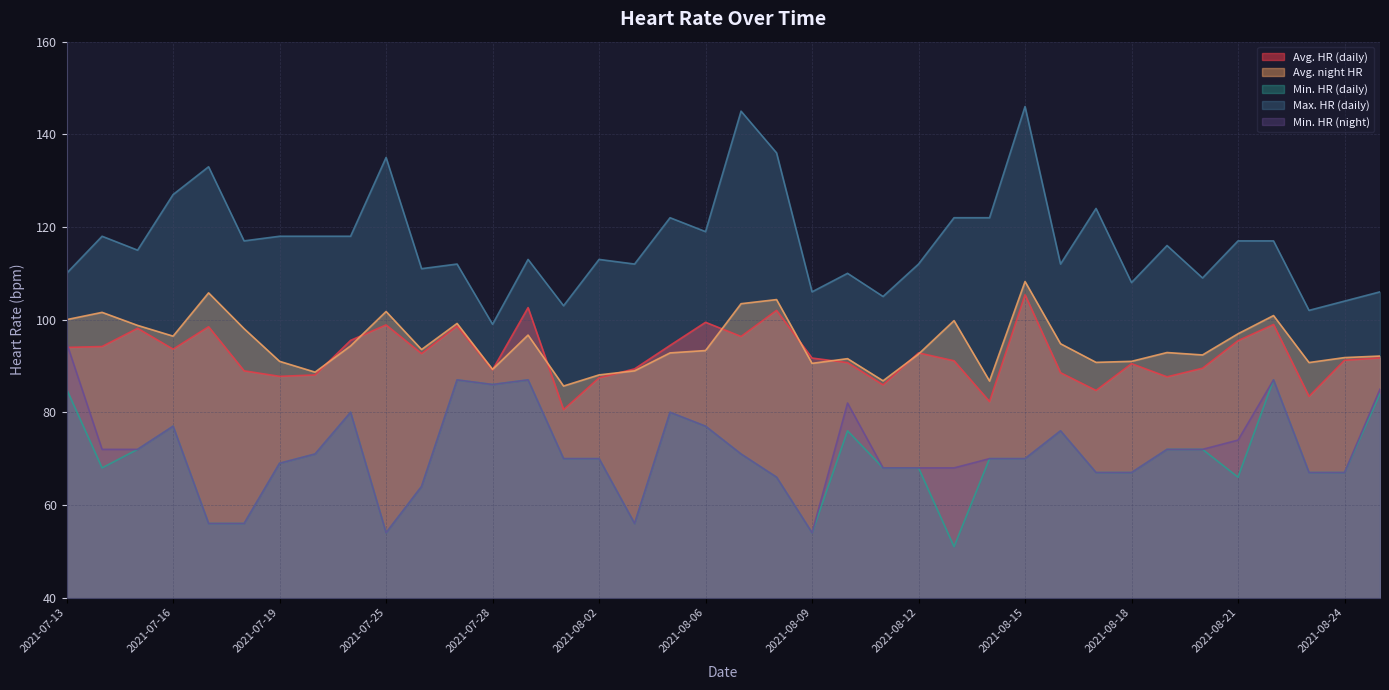

True or false: Min. HR (daily) has a value of 114.1 at 2021-08-21.

False